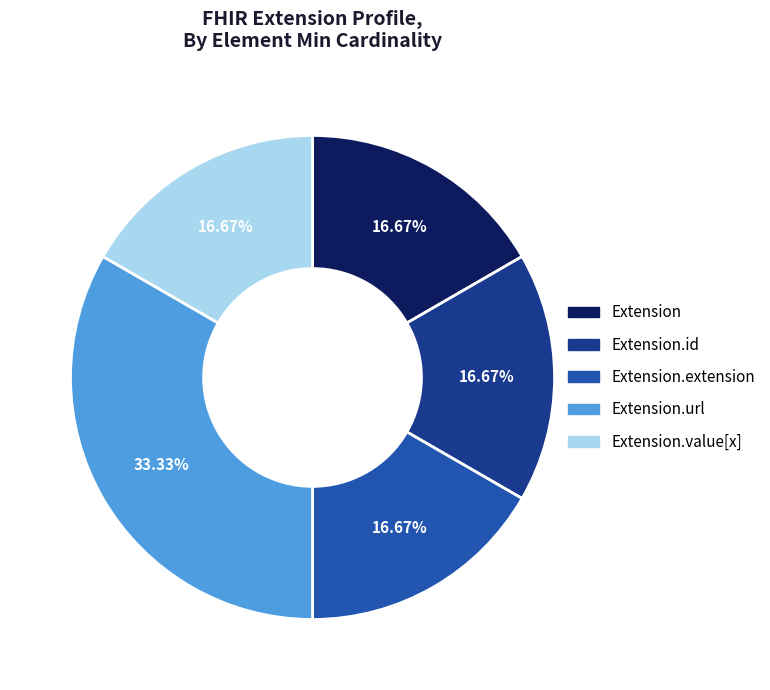

To the nearest percent, what is the difference between the largest and smallest slice percentages?

17%